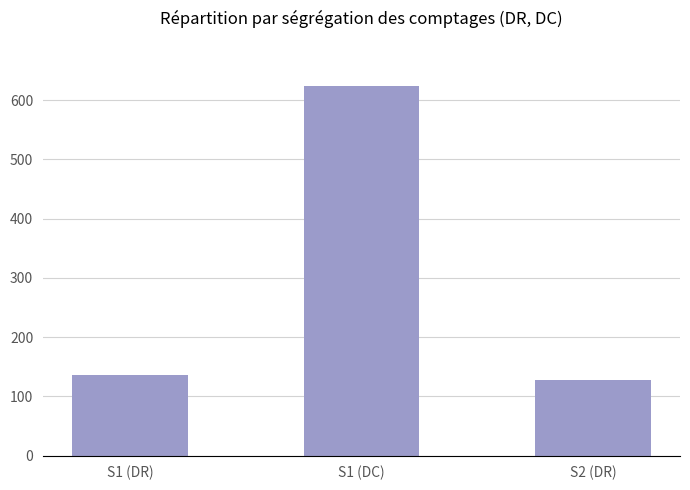

List the labels in order of value, largest first.

S1 (DC), S1 (DR), S2 (DR)